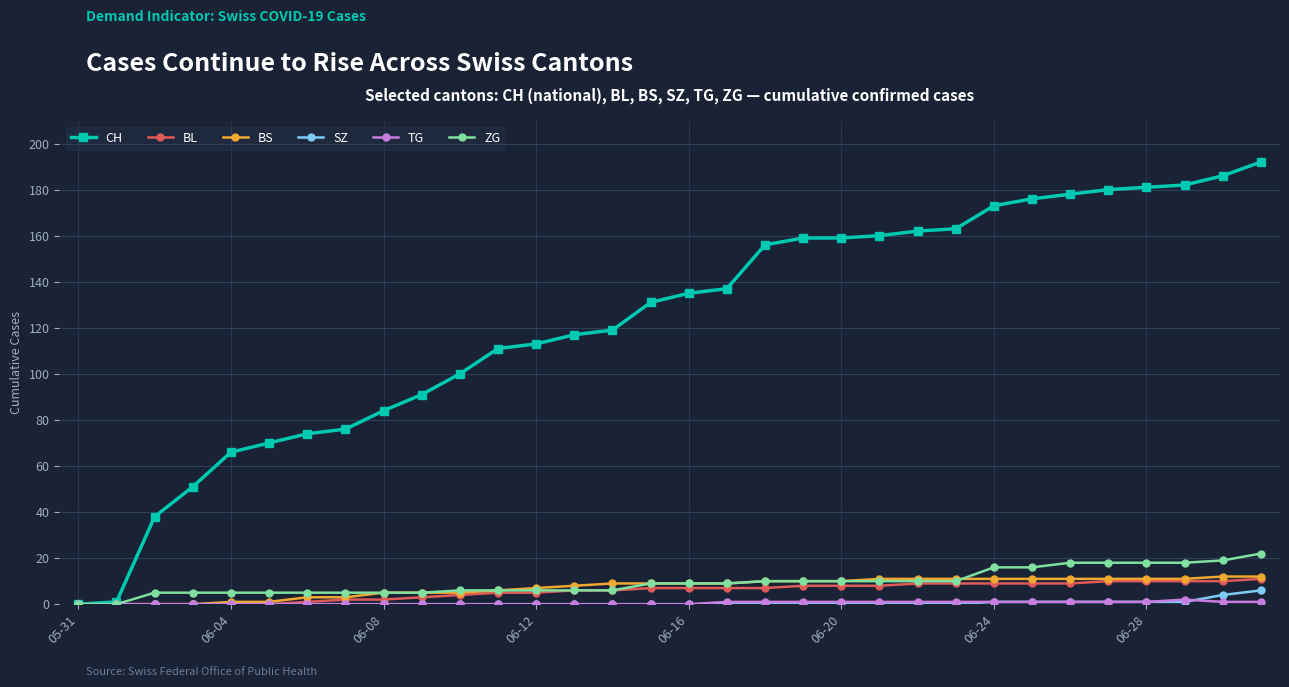

What is the value of the ZG point at the 23rd from the left?

10